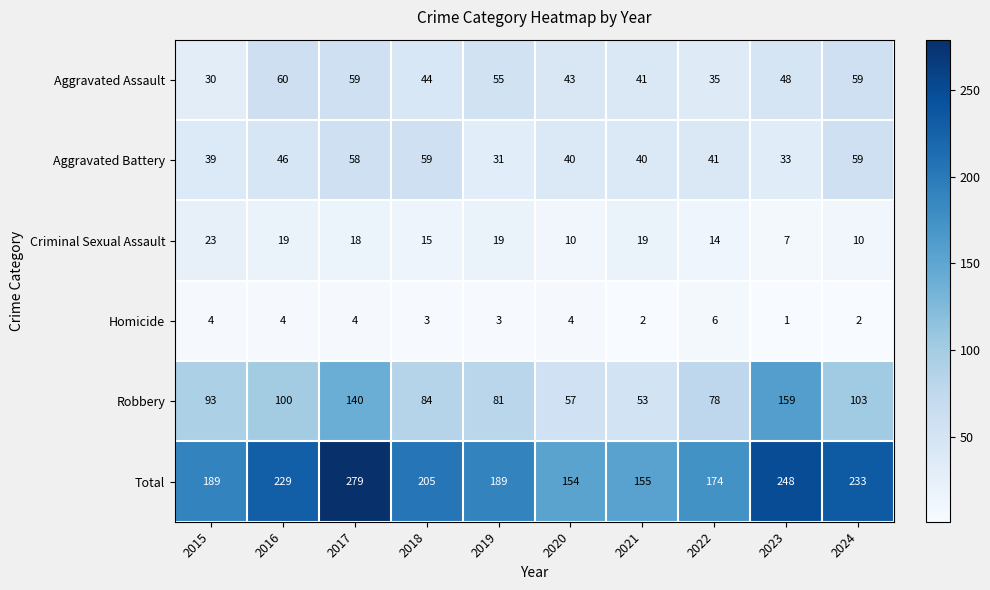

Which category has the lowest value in the Homicide series?

2023